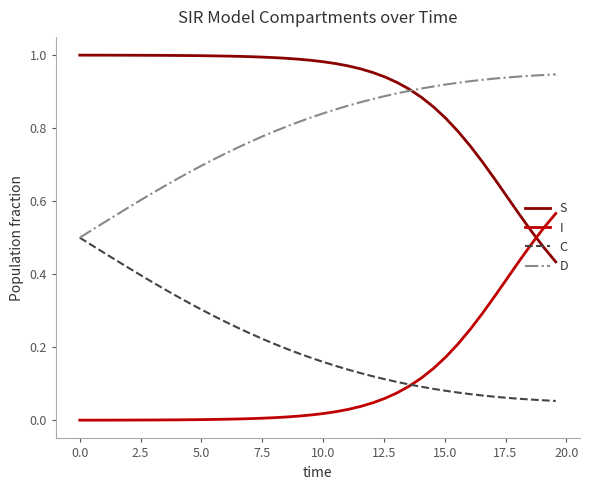

At how many categories does at least one series exceed 0?

40